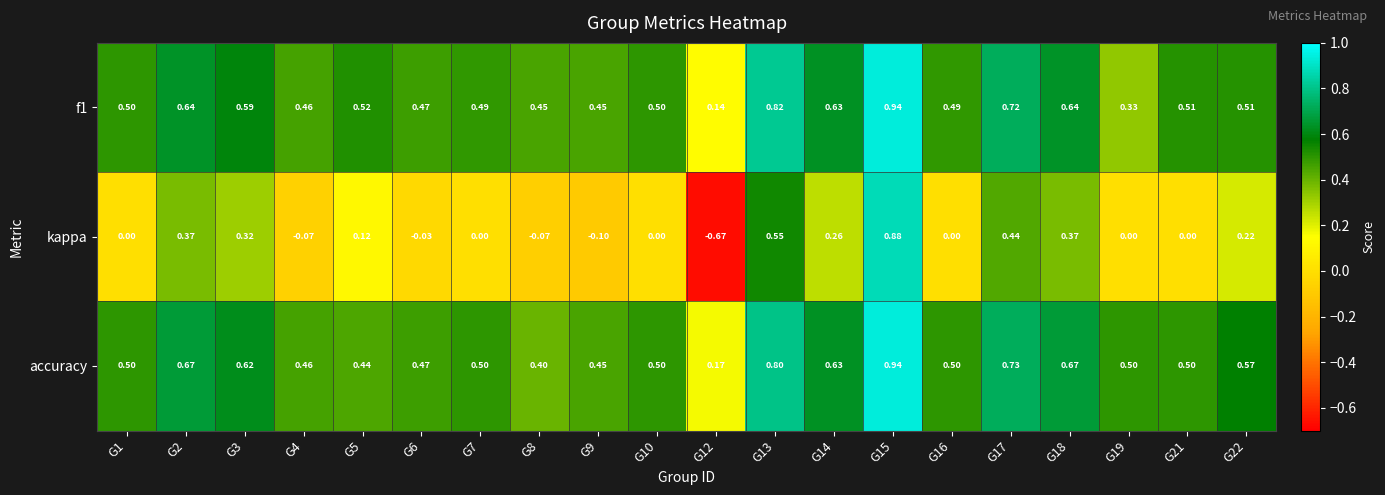

Which series has the largest total across all categories?

accuracy